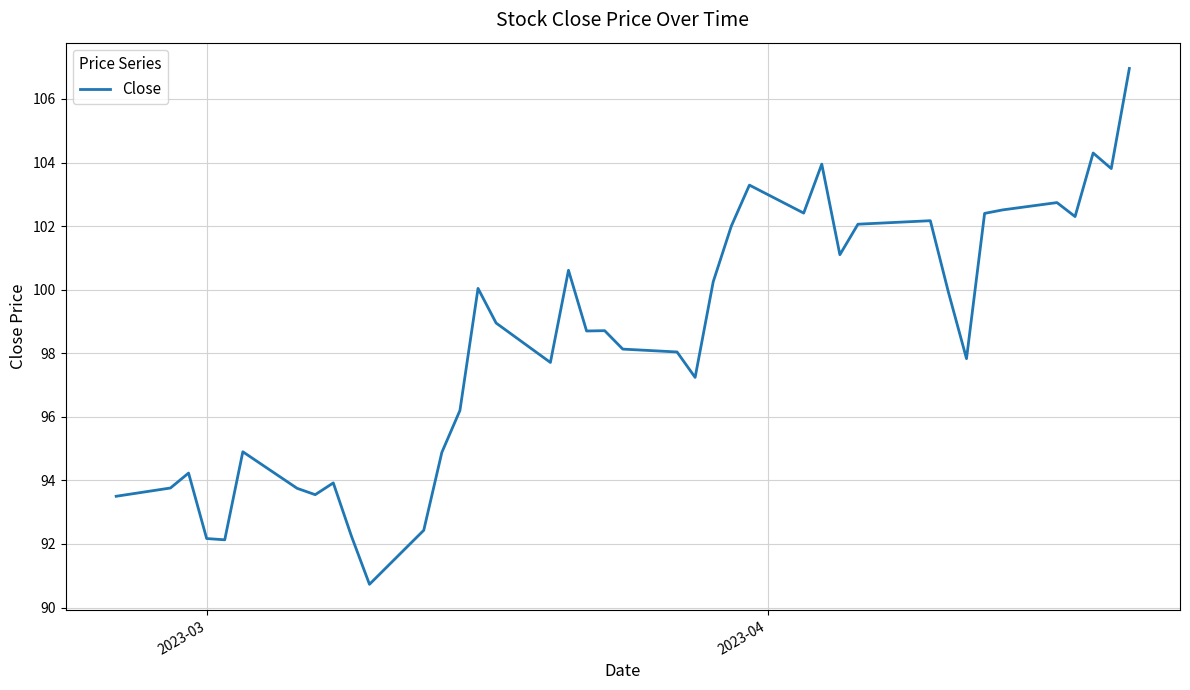

What is the difference between the maximum and minimum values?

16.2